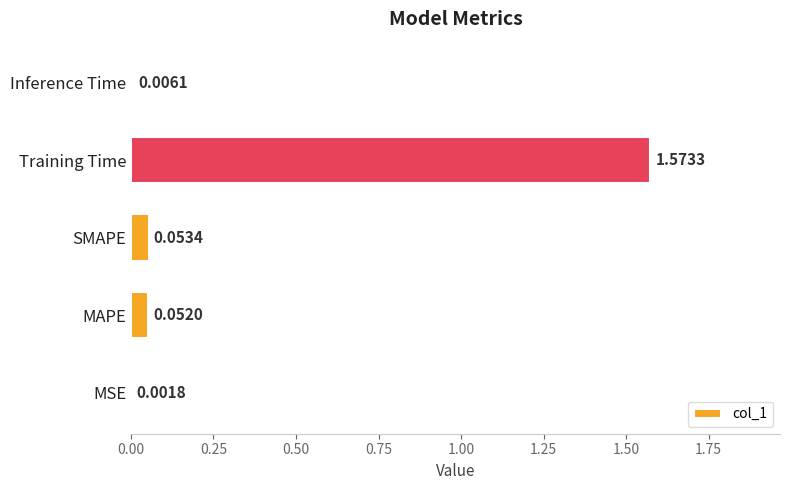

Where is the data nearest to the value 0?

MSE